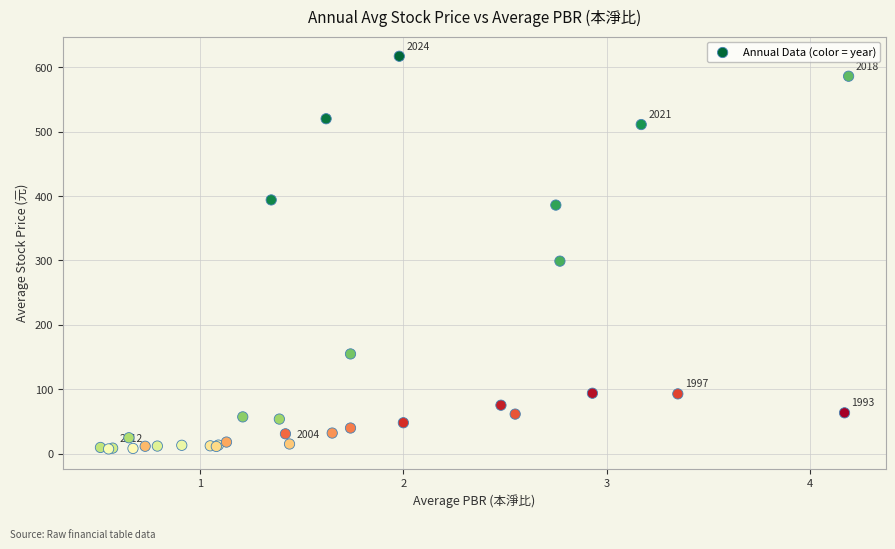

What Y value in the scatter plot is closest to 312?

299.0